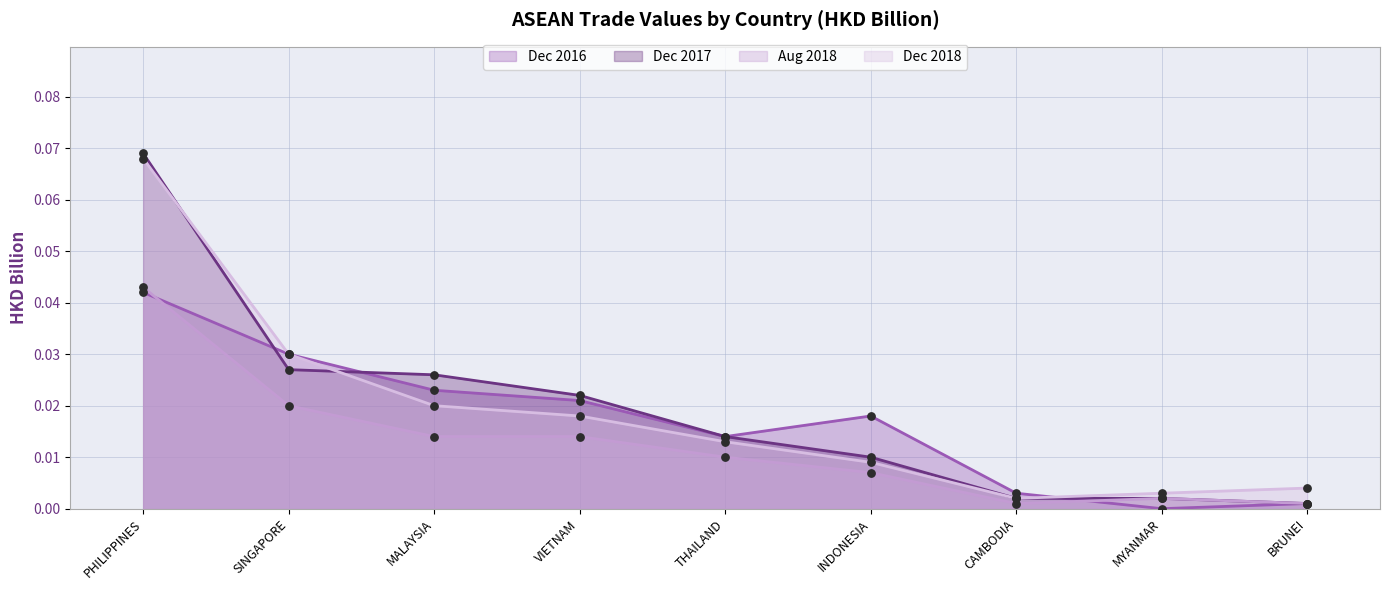

At which category is the sum across all series the highest?

PHILIPPINES